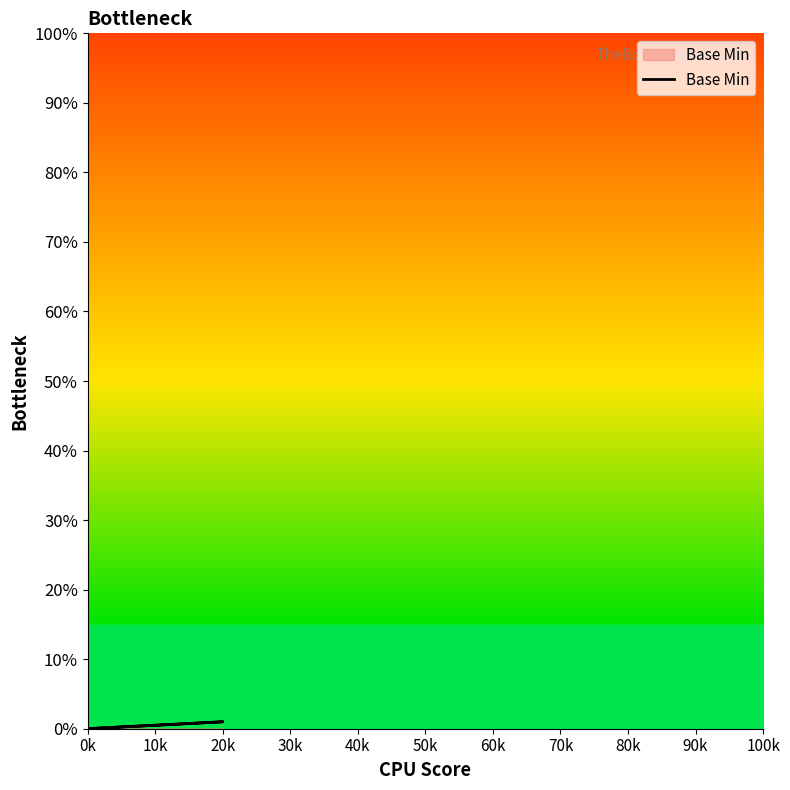

Count the number of categories in the chart.

5